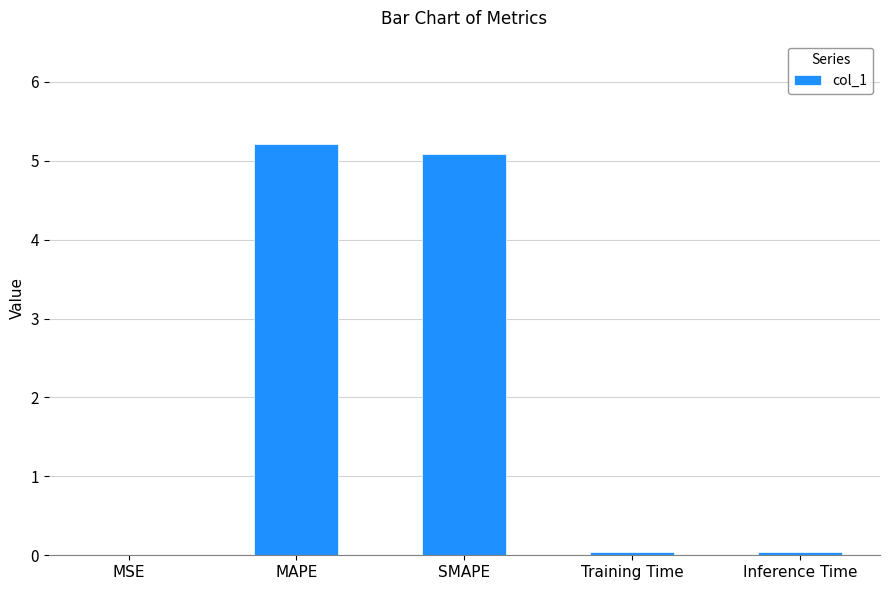

Which has a higher value, MAPE or SMAPE?

MAPE